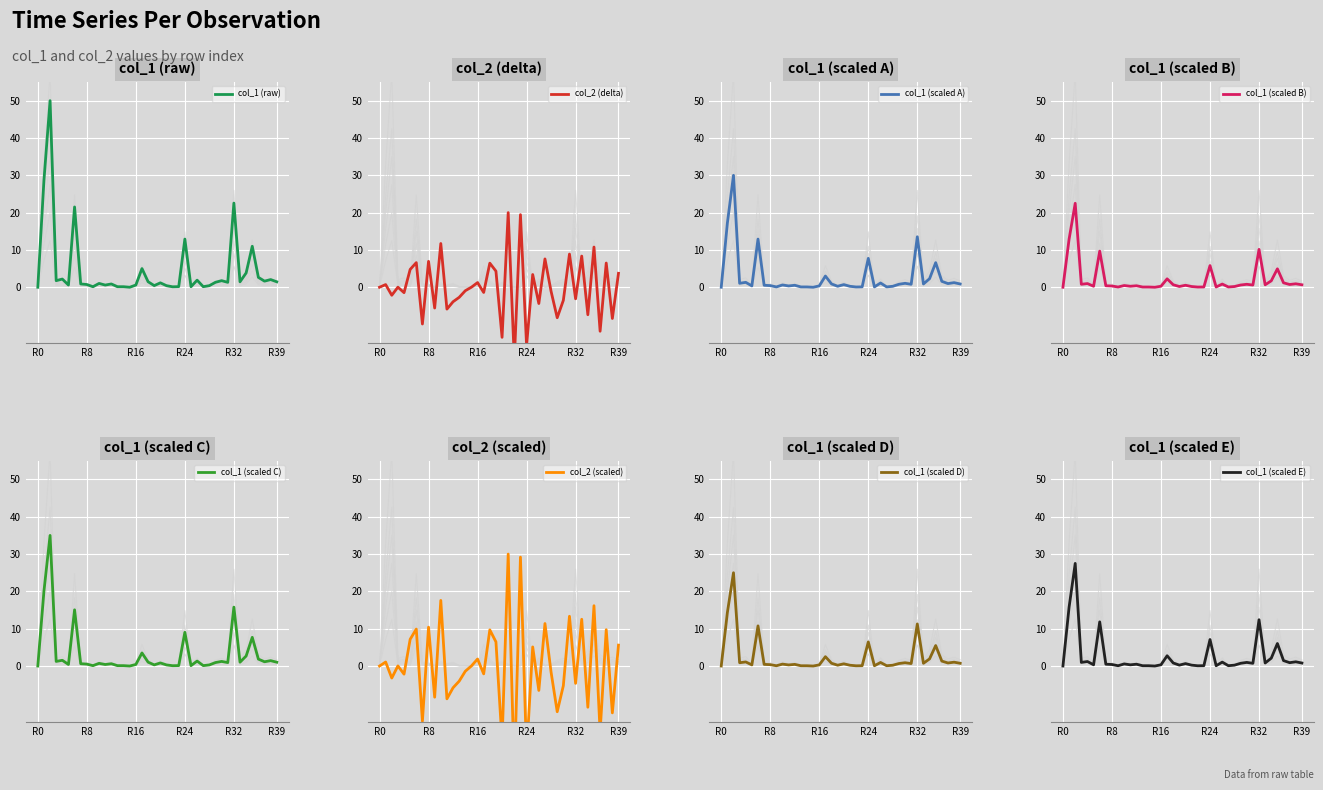

The col_1 (raw) series shows 0.7 at R8. True or false?

True